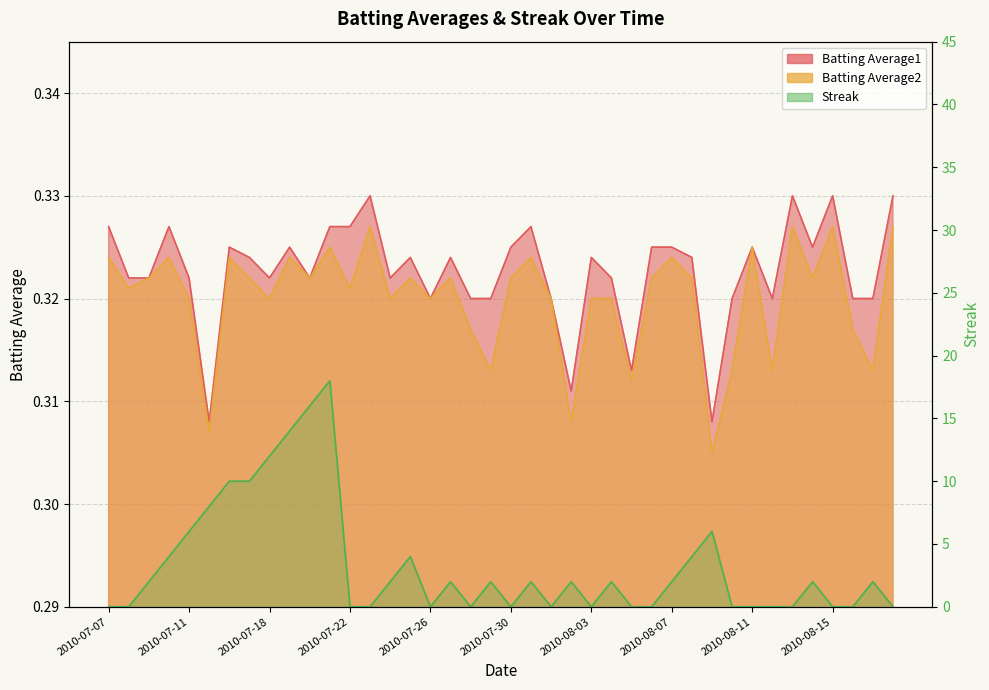

At which category is the sum across all series the highest?

2010-07-21